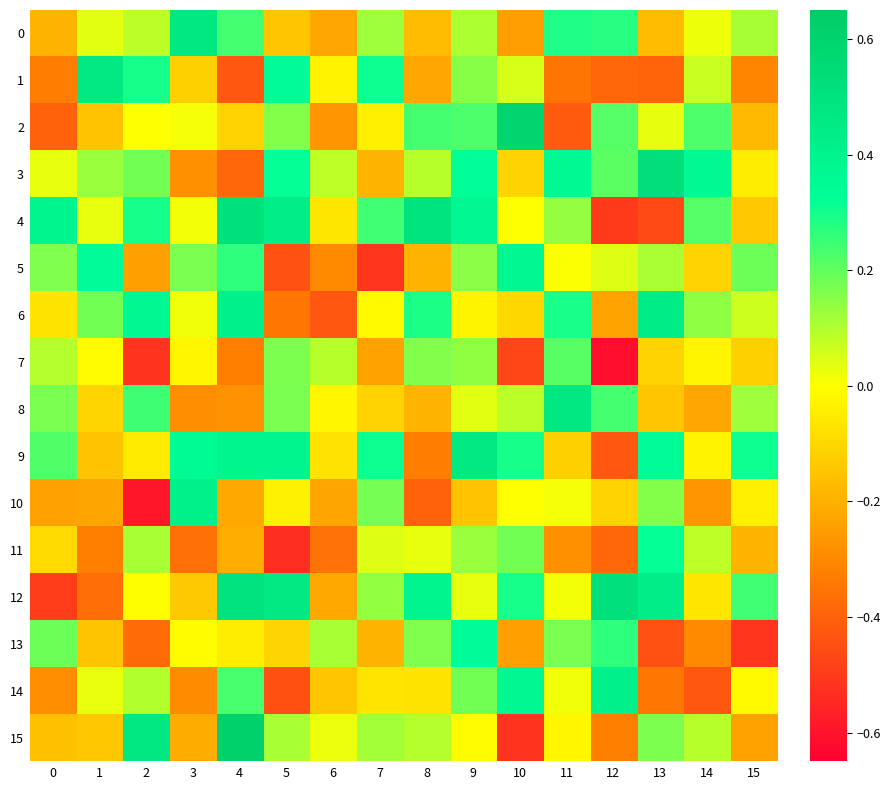

At which category is the sum across all series the highest?

9